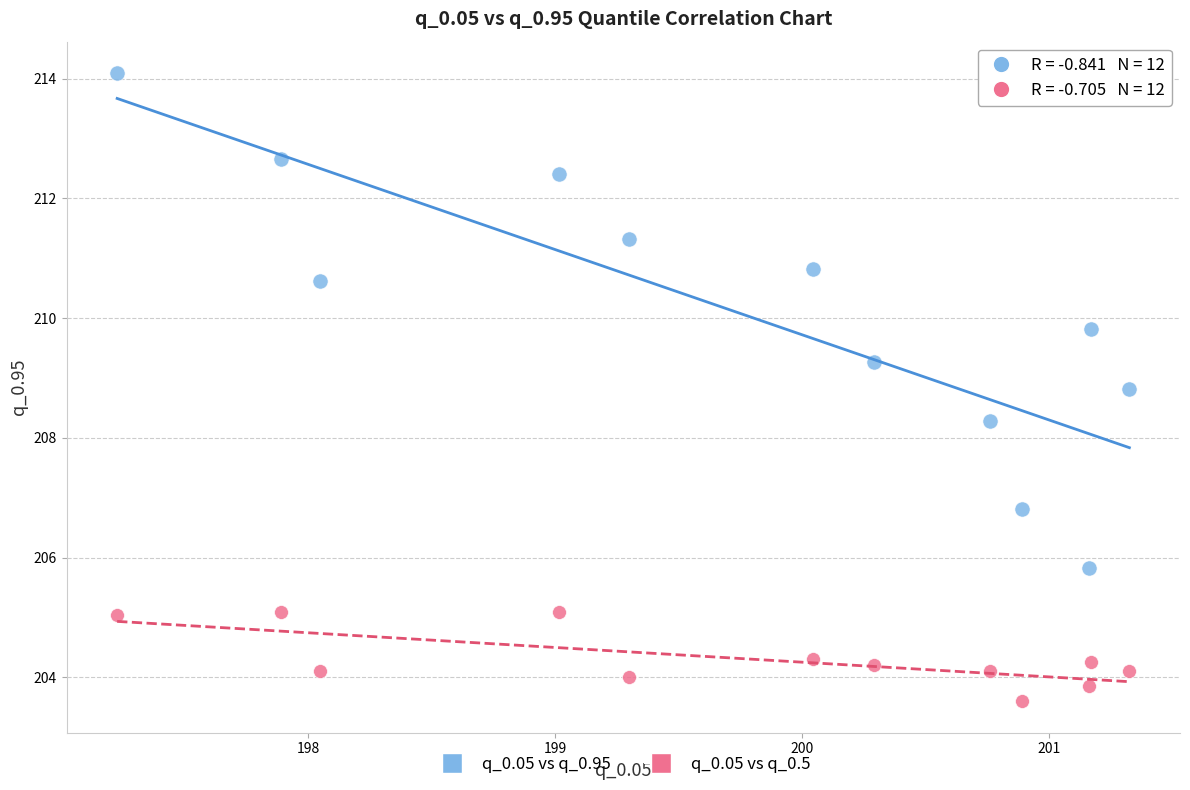

Across all series, what Y value is closest to 208?

208.3